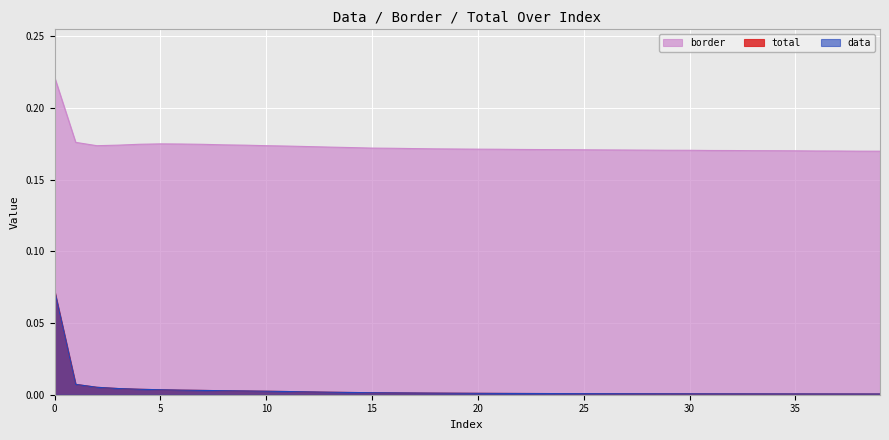

Rank the series at 8 from highest to lowest value.

border, total, data